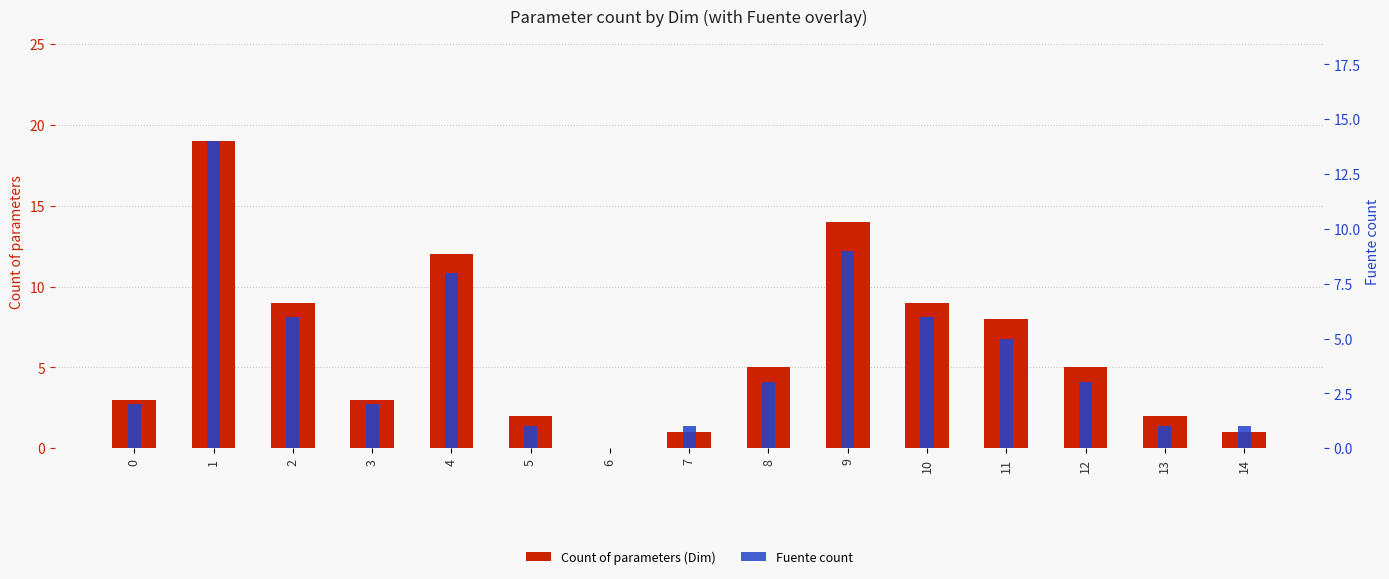

At how many categories does at least one series exceed 0?

14